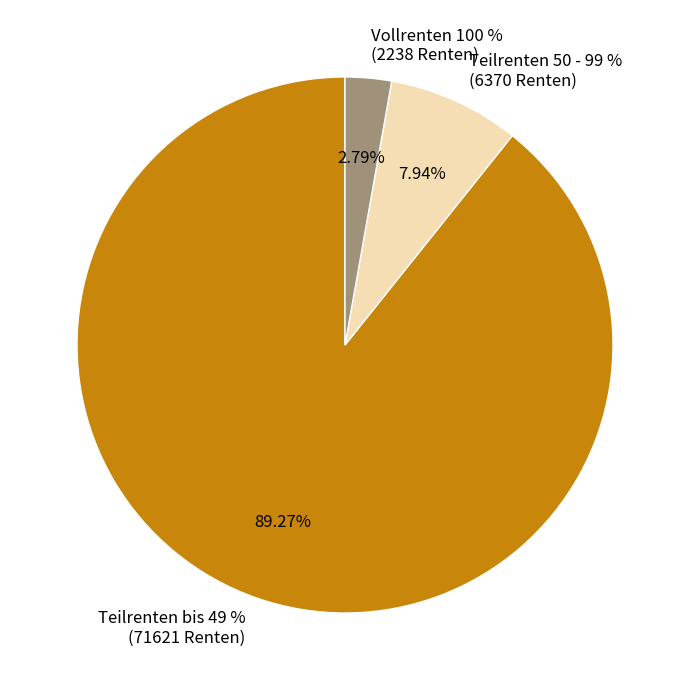

Does Teilrenten 50 - 99 % account for over 50% of the chart?

No